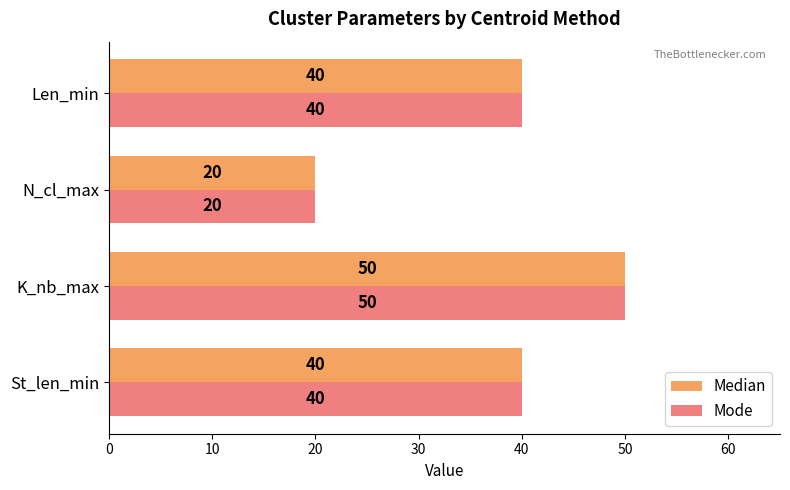

What is the average value of the Median series?

38